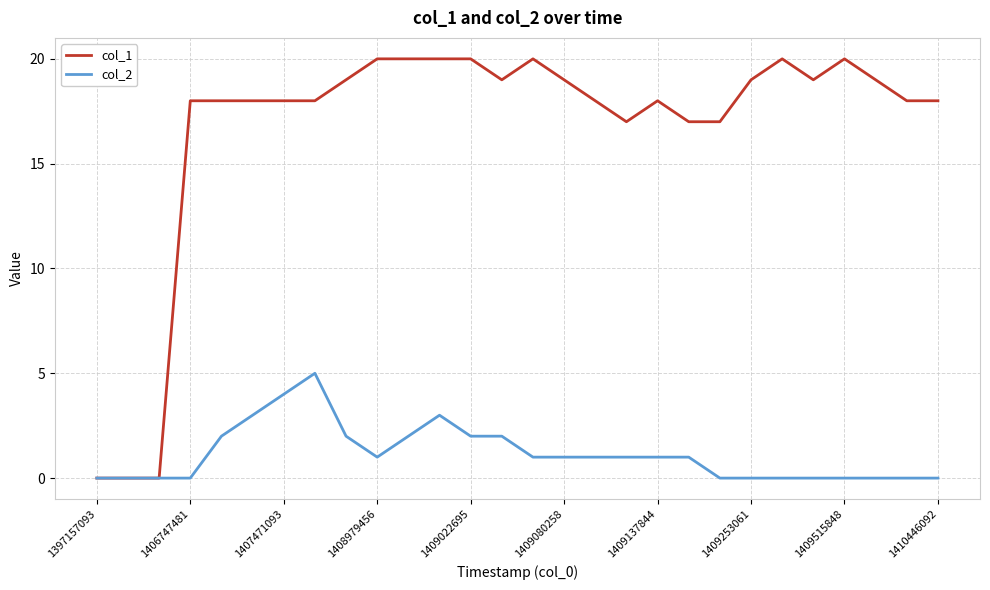

List the series in order of their peak value, lowest first.

col_2, col_1